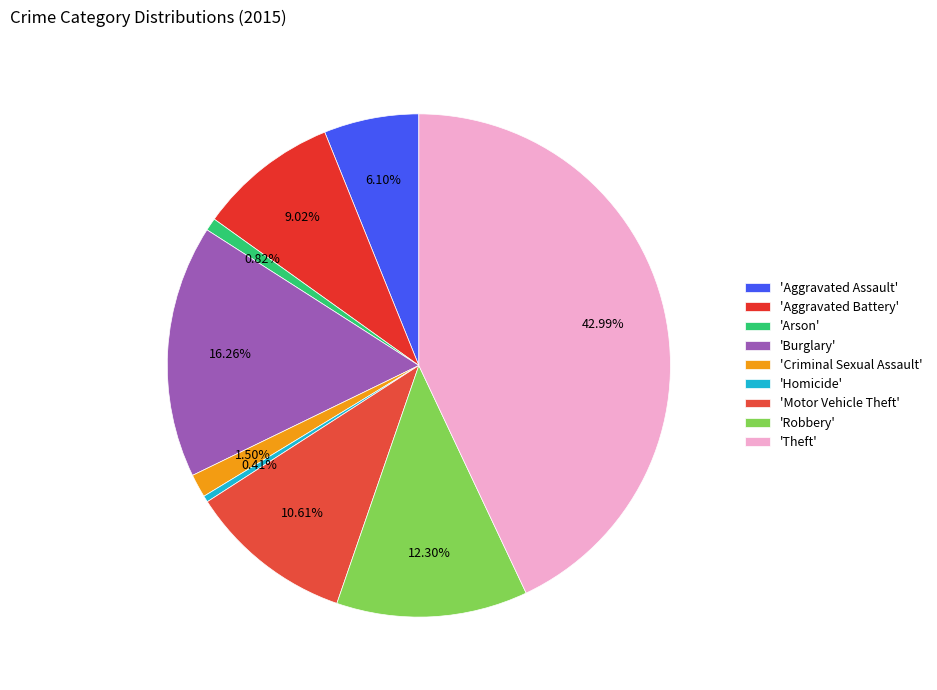

Which category has the biggest portion of the pie?

'Theft'